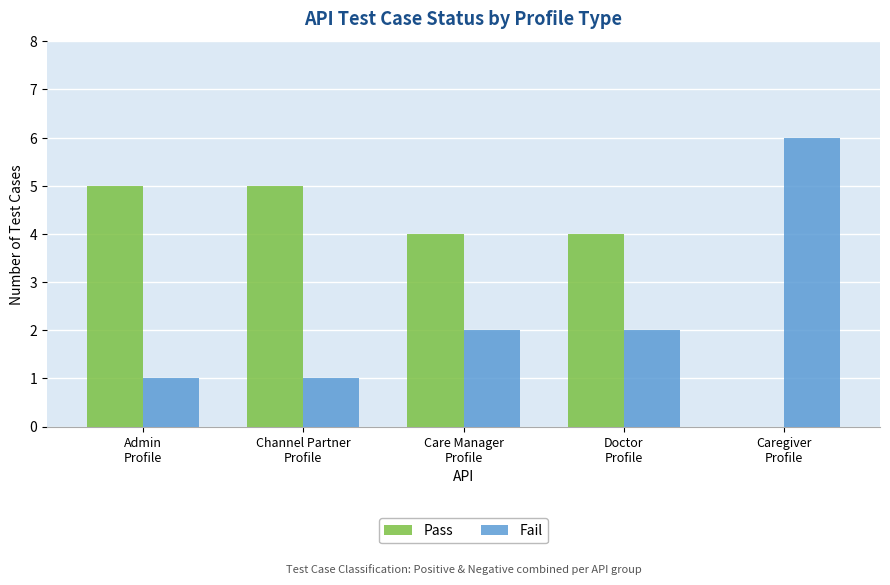

What is the sum of the Pass values at Admin
Profile and Care Manager
Profile?

9